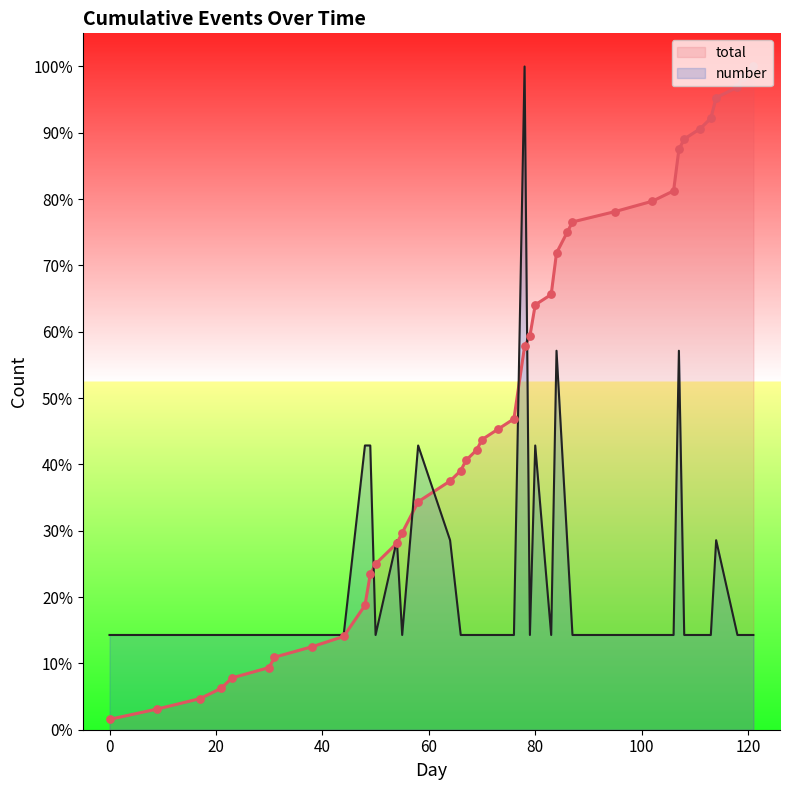

Is the value of number at 80 greater than the value of total at 55?

Yes